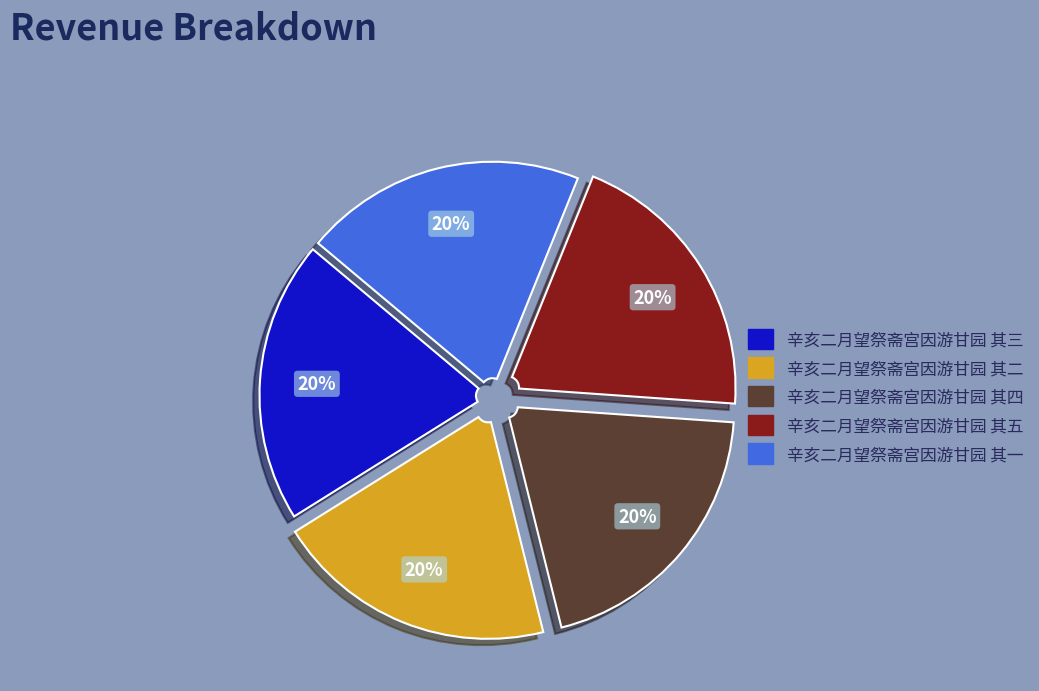

What percentage is the 辛亥二月望祭斋宫因游甘园 其二 slice, to the nearest percent?

20%